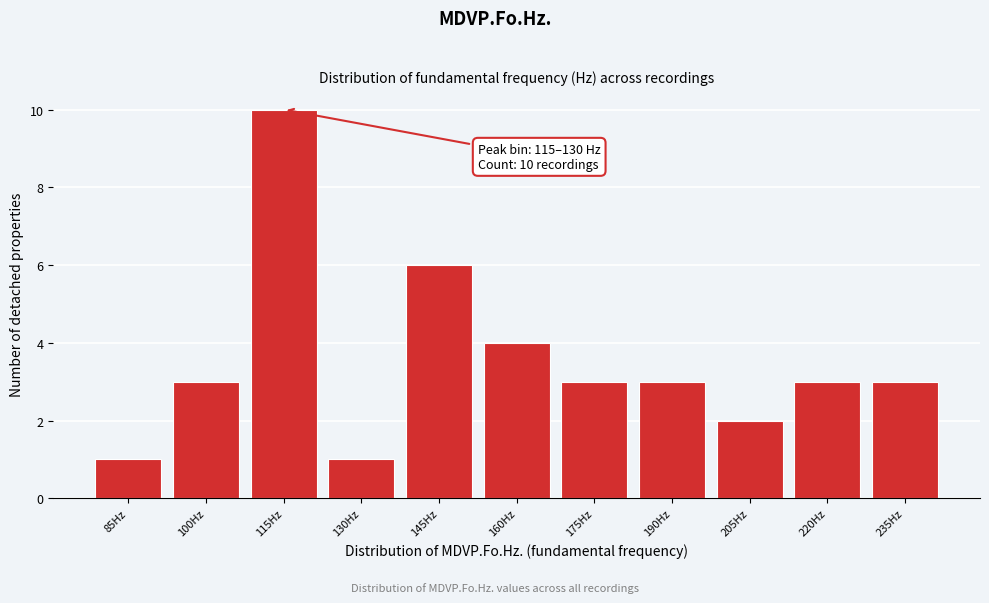

Reading right to left, extract all data points from this chart.

235Hz=3	220Hz=3	205Hz=2	190Hz=3	175Hz=3	160Hz=4	145Hz=6	130Hz=1	115Hz=10	100Hz=3	85Hz=1